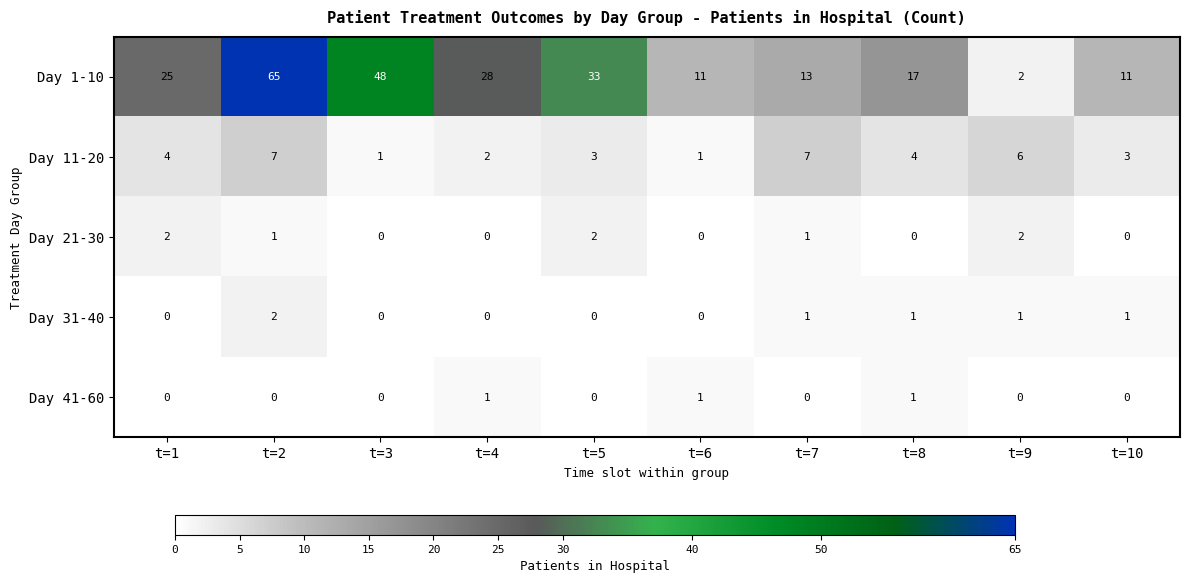

What is the maximum value shown in the chart?

65